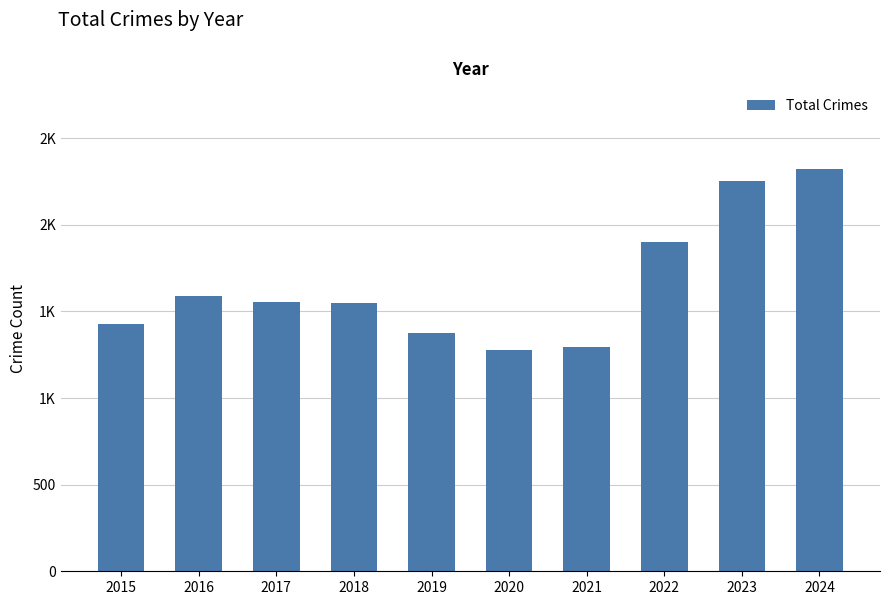

Which category has the highest value across all series?

2024